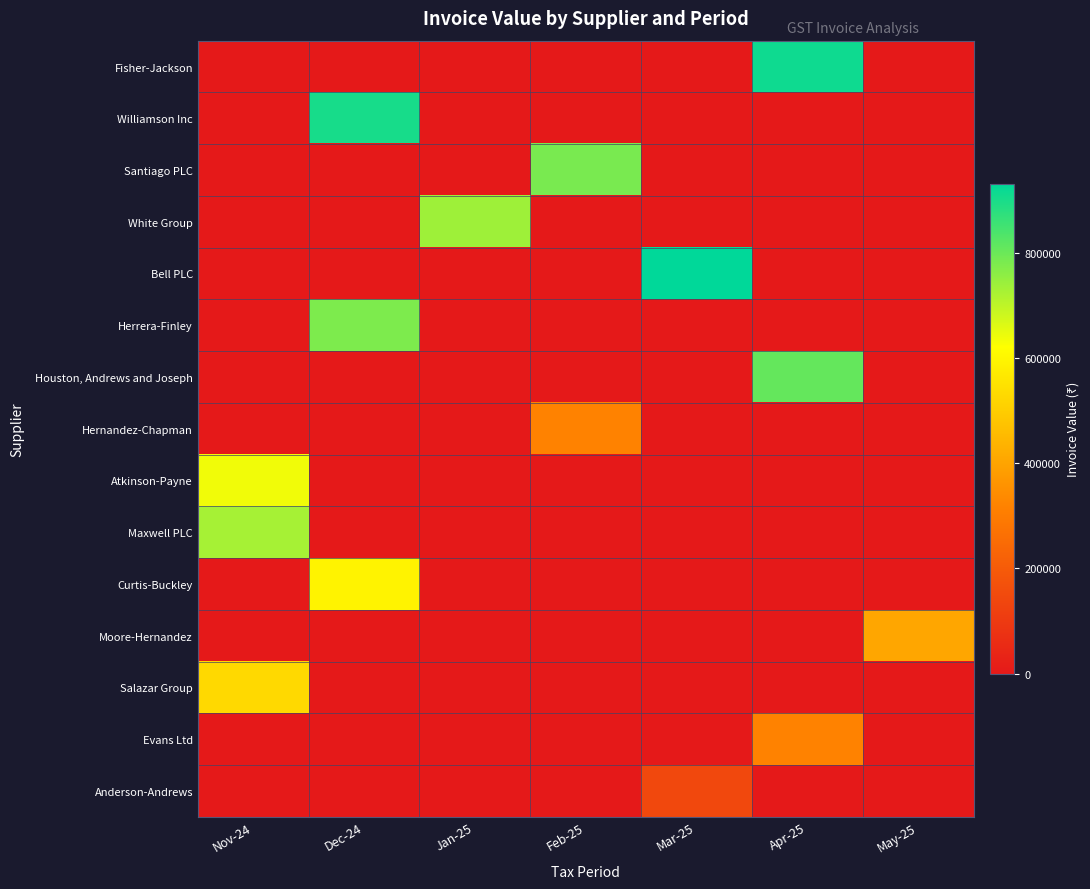

Which series changed the most between Feb-25 and Mar-25?

Bell PLC